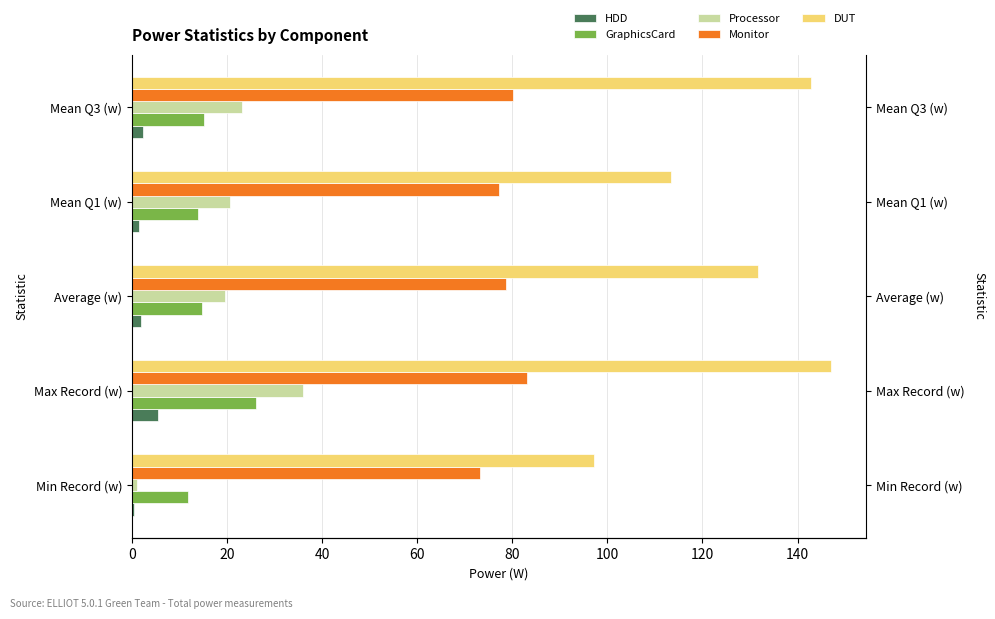

What value does the DUT series have at Min Record (w)?

97.2